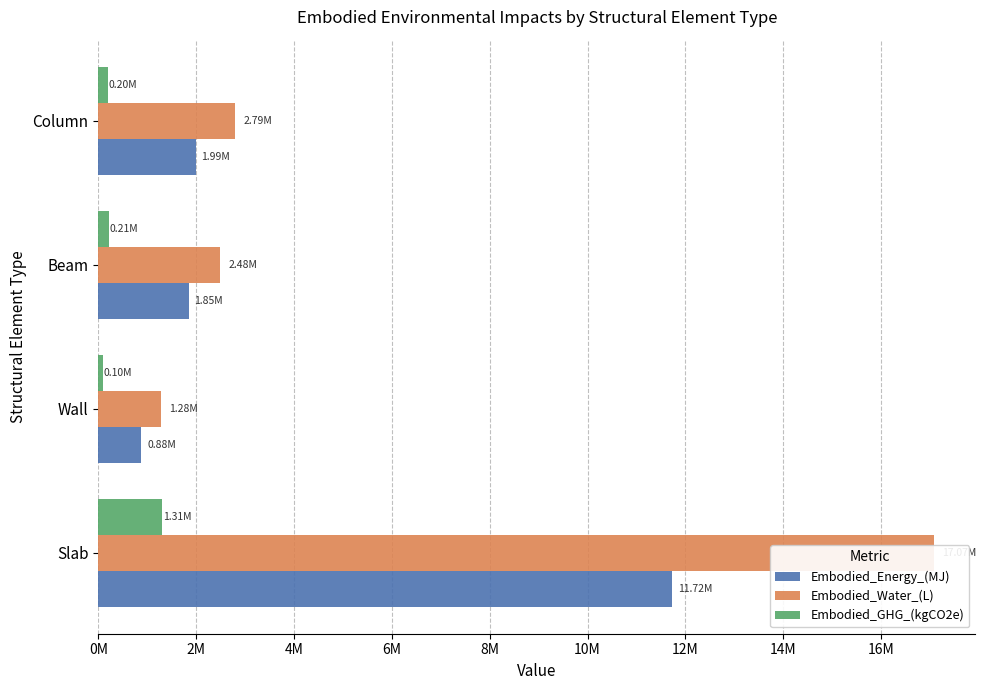

How many bars are there in total?

12